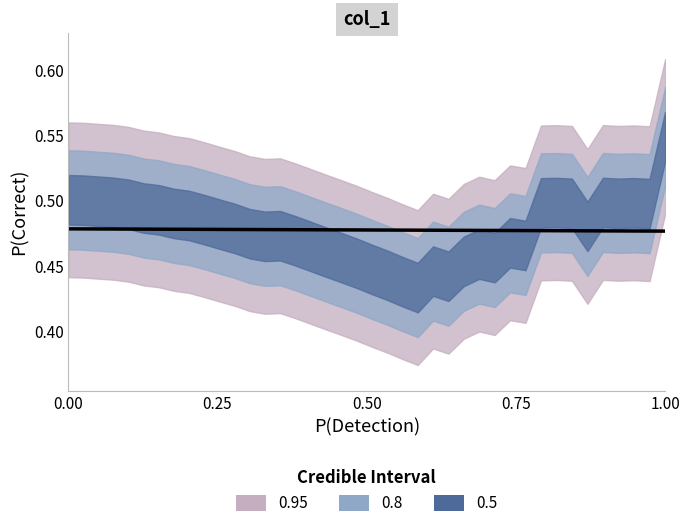

Is this an area chart (filled region under the line)?

No